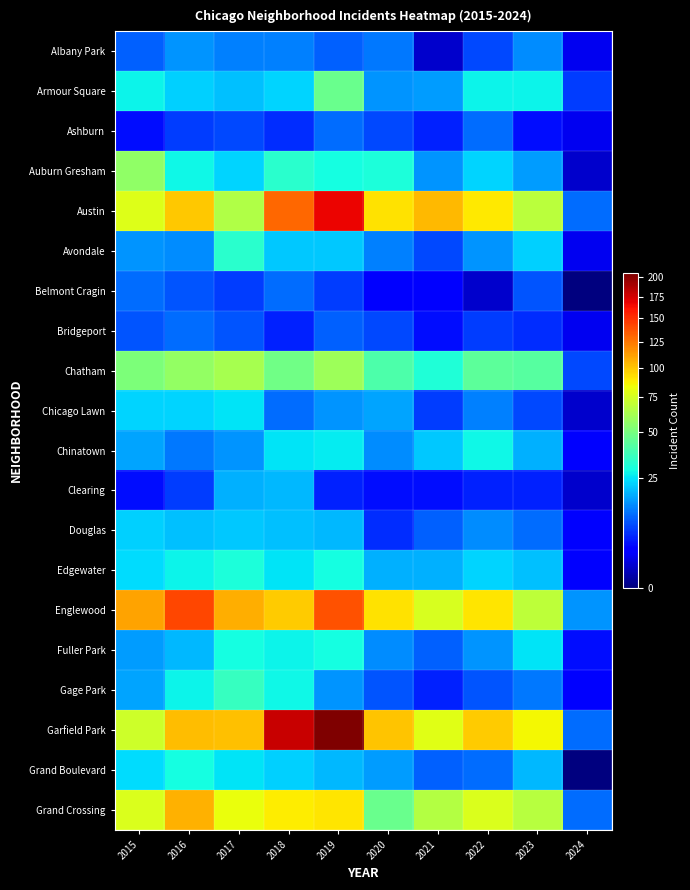

Reading right to left, list all the values displayed in this chart.

Albany Park: 2024=2	2023=14	2022=8	2021=1	2020=12	2019=10	2018=13	2017=13	2016=15	2015=10
Armour Square: 2024=7	2023=27	2022=27	2021=16	2020=15	2019=47	2018=23	2017=20	2016=22	2015=27
Ashburn: 2024=2	2023=4	2022=11	2021=5	2020=8	2019=11	2018=6	2017=8	2016=7	2015=4
Auburn Gresham: 2024=1	2023=16	2022=23	2021=15	2020=30	2019=29	2018=33	2017=23	2016=28	2015=56
Austin: 2024=11	2023=68	2022=89	2021=104	2020=92	2019=167	2018=130	2017=65	2016=99	2015=78
Avondale: 2024=2	2023=22	2022=15	2021=8	2020=13	2019=21	2018=21	2017=33	2016=14	2015=15
Belmont Cragin: 2024=0	2023=9	2022=1	2021=3	2020=3	2019=7	2018=11	2017=7	2016=9	2015=11
Bridgeport: 2024=2	2023=6	2022=7	2021=4	2020=8	2019=10	2018=5	2017=9	2016=11	2015=9
Chatham: 2024=8	2023=42	2022=44	2021=31	2020=40	2019=60	2018=48	2017=62	2016=57	2015=51
Chicago Lawn: 2024=1	2023=8	2022=13	2021=7	2020=17	2019=15	2018=11	2017=25	2016=23	2015=23
Chinatown: 2024=3	2023=18	2022=28	2021=21	2020=14	2019=26	2018=25	2017=15	2016=12	2015=17
Clearing: 2024=1	2023=5	2022=5	2021=4	2020=4	2019=5	2018=19	2017=18	2016=7	2015=4
Douglas: 2024=3	2023=11	2022=14	2021=10	2020=6	2019=19	2018=20	2017=21	2016=20	2015=22
Edgewater: 2024=3	2023=20	2022=23	2021=18	2020=18	2019=29	2018=25	2017=30	2016=27	2015=24
Englewood: 2024=15	2023=69	2022=90	2021=76	2020=92	2019=138	2018=98	2017=107	2016=142	2015=111
Fuller Park: 2024=4	2023=25	2022=15	2021=10	2020=14	2019=29	2018=27	2017=29	2016=19	2015=16
Gage Park: 2024=3	2023=12	2022=9	2021=5	2020=9	2019=15	2018=28	2017=35	2016=27	2015=17
Garfield Park: 2024=11	2023=85	2022=98	2021=79	2020=100	2019=204	2018=178	2017=101	2016=103	2015=73
Grand Boulevard: 2024=0	2023=19	2022=11	2021=10	2020=16	2019=19	2018=22	2017=25	2016=29	2015=24
Grand Crossing: 2024=11	2023=67	2022=77	2021=66	2020=47	2019=91	2018=88	2017=82	2016=106	2015=77